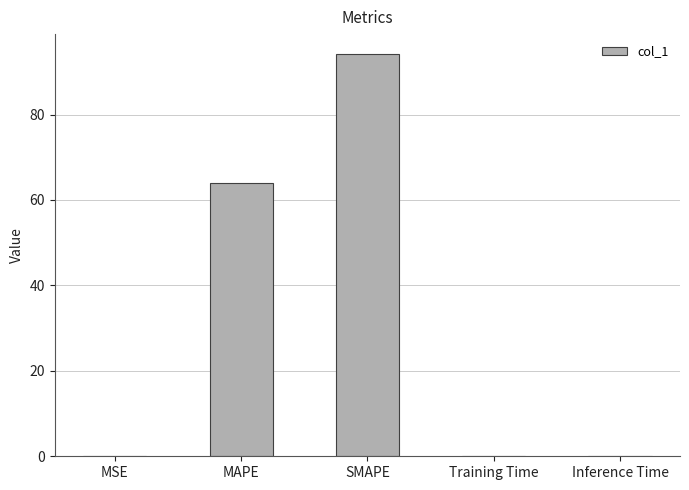

What is the sum of all values?

158.3